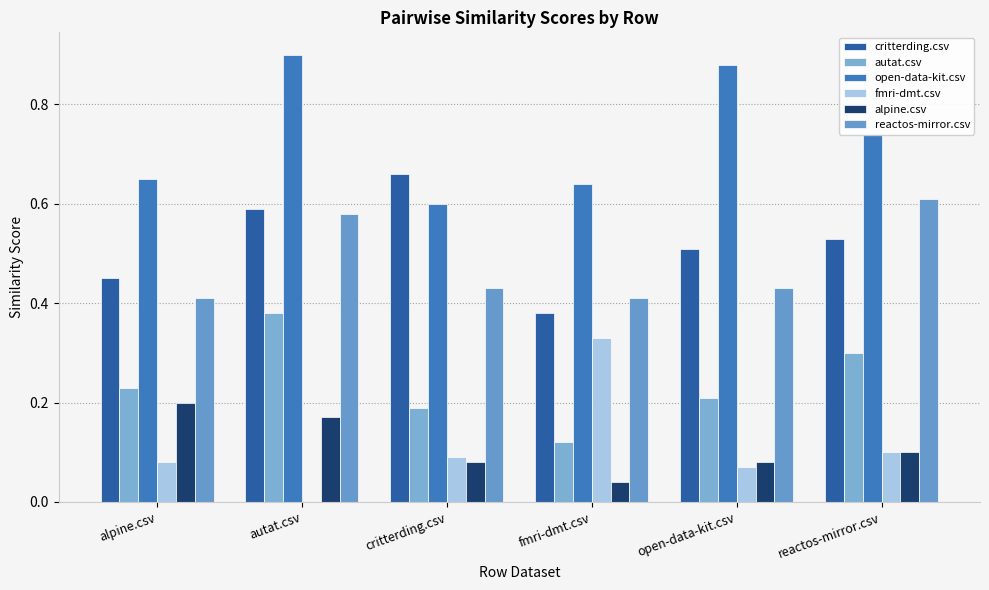

What position from the left is alpine.csv?

1